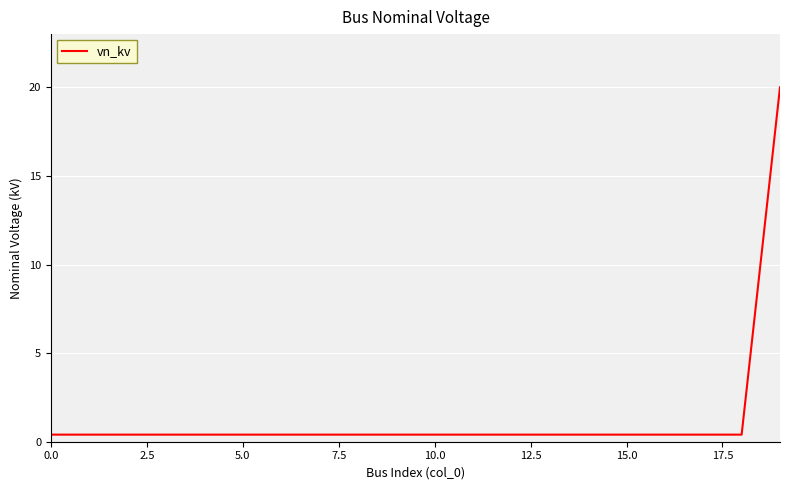

What is the maximum value shown in the chart?

20.0